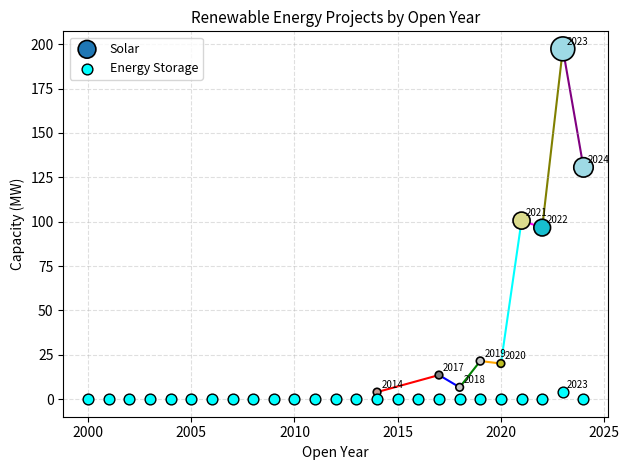

Which series has the largest Y range (max minus min)?

Solar